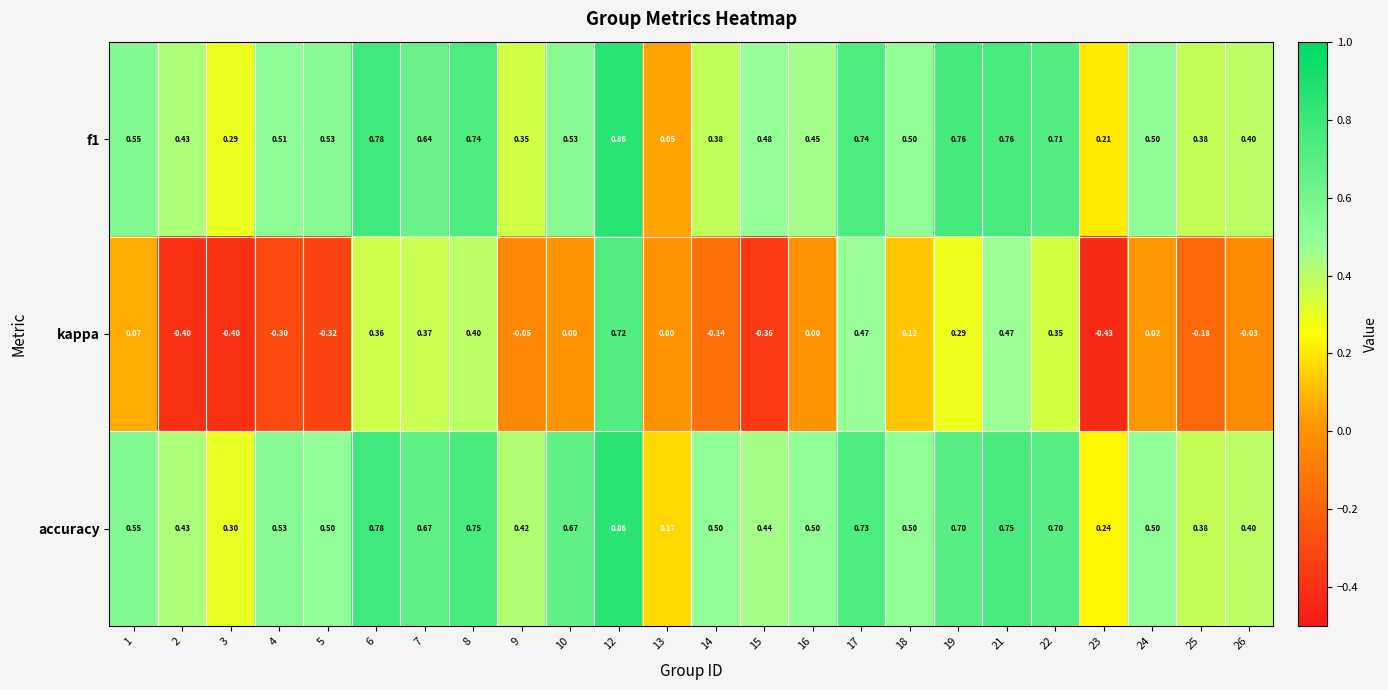

Is the value of f1 at 4 greater than the value of accuracy at 1?

No